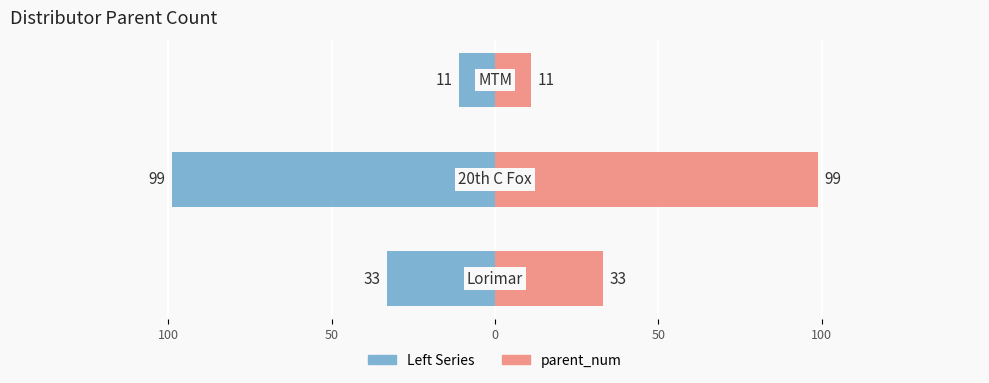

Count the parent_num values in the range 11 to 99.

3